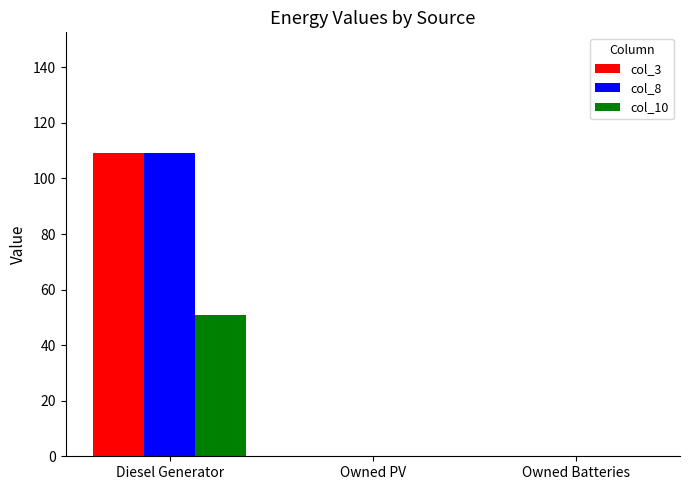

Is the value of col_10 at Diesel Generator greater than the value of col_8 at Owned Batteries?

Yes